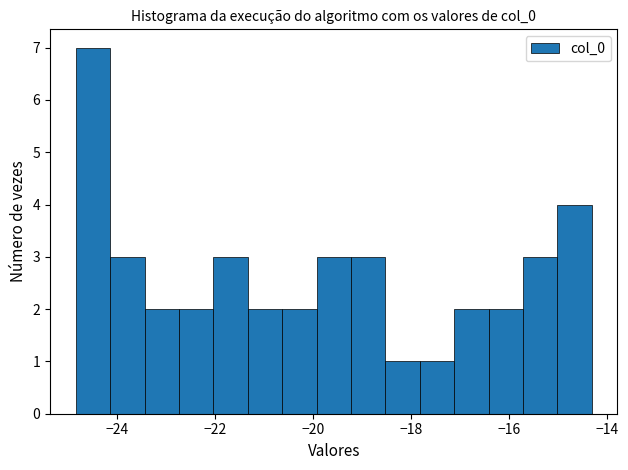

Read against the x-axis, roughly where is the centre of the tallest bar?

-24.4